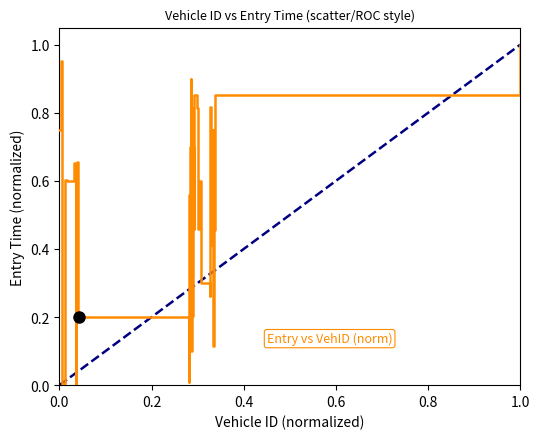

Is this an area chart (filled region under the line)?

No